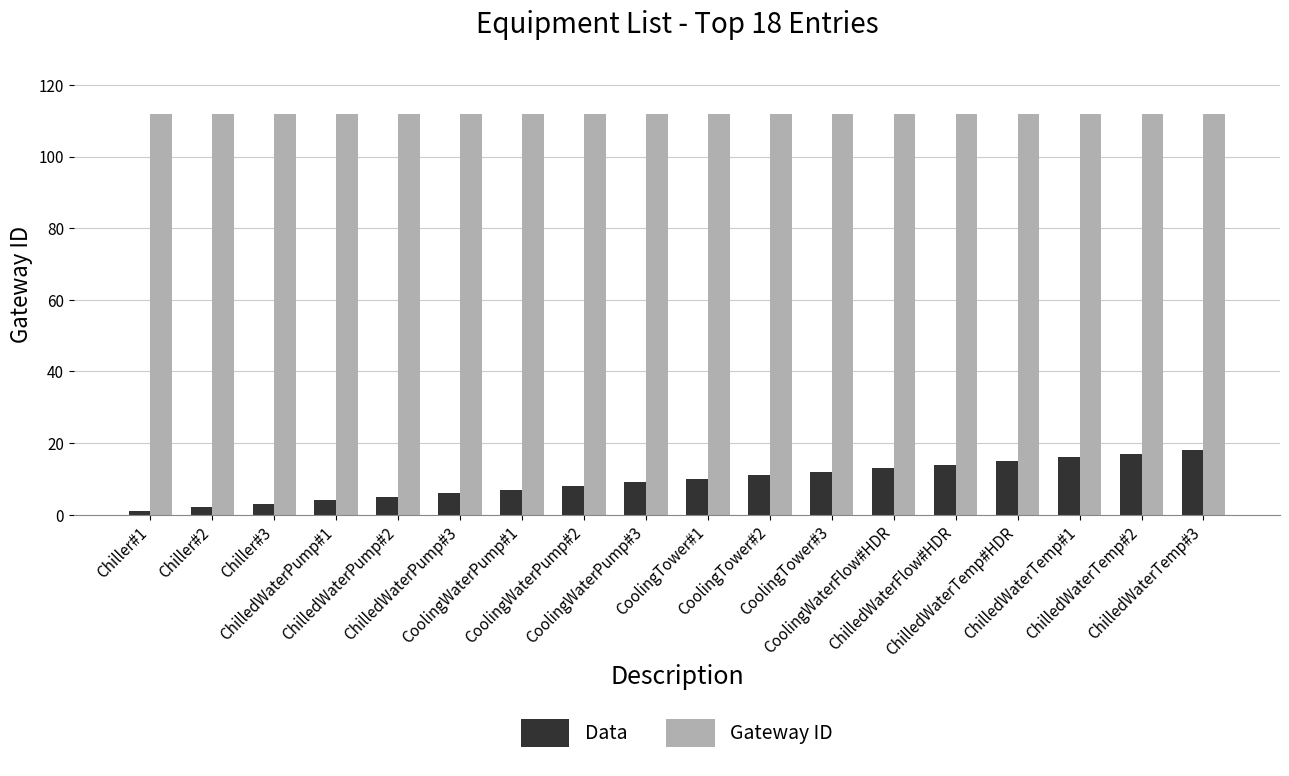

Reading left to right, what are all the values shown in this chart?

Data: Chiller#1=1	Chiller#2=2	Chiller#3=3	ChilledWaterPump#1=4	ChilledWaterPump#2=5	ChilledWaterPump#3=6	CoolingWaterPump#1=7	CoolingWaterPump#2=8	CoolingWaterPump#3=9	CoolingTower#1=10	CoolingTower#2=11	CoolingTower#3=12	CoolingWaterFlow#HDR=13	ChilledWaterFlow#HDR=14	ChilledWaterTemp#HDR=15	ChilledWaterTemp#1=16	ChilledWaterTemp#2=17	ChilledWaterTemp#3=18
Gateway ID: Chiller#1=112	Chiller#2=112	Chiller#3=112	ChilledWaterPump#1=112	ChilledWaterPump#2=112	ChilledWaterPump#3=112	CoolingWaterPump#1=112	CoolingWaterPump#2=112	CoolingWaterPump#3=112	CoolingTower#1=112	CoolingTower#2=112	CoolingTower#3=112	CoolingWaterFlow#HDR=112	ChilledWaterFlow#HDR=112	ChilledWaterTemp#HDR=112	ChilledWaterTemp#1=112	ChilledWaterTemp#2=112	ChilledWaterTemp#3=112